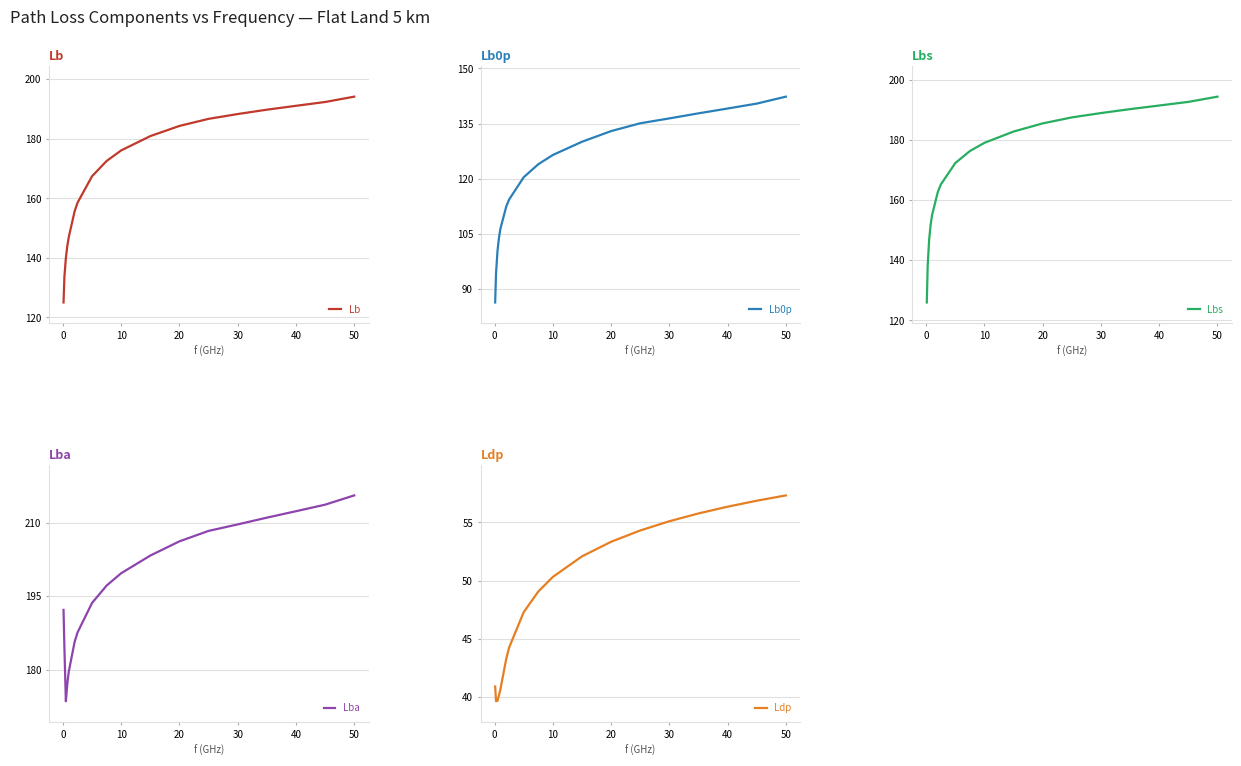

The Lb series shows 274.4 at 10. True or false?

False